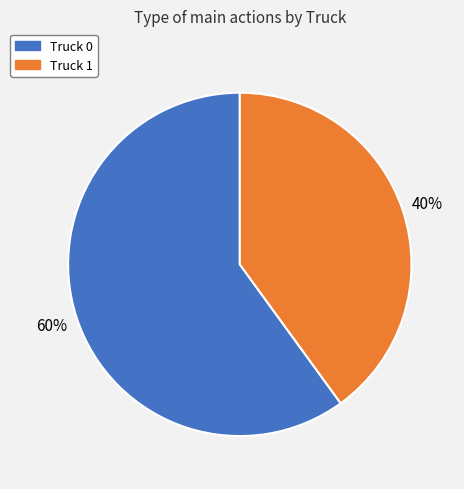

Is the sum of Truck 0 and Truck 1 greater than half?

Yes